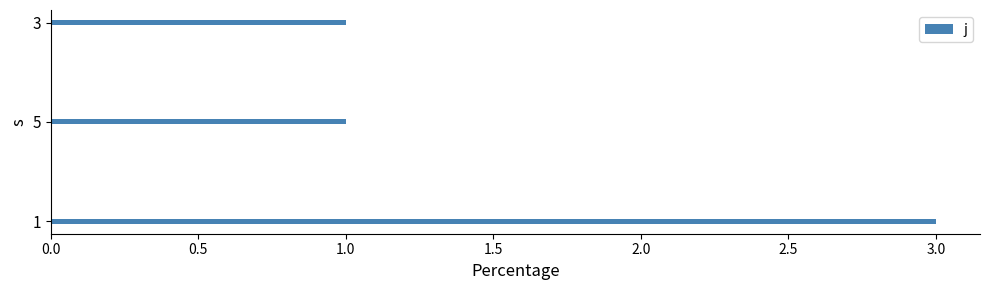

What is the greatest value displayed?

3